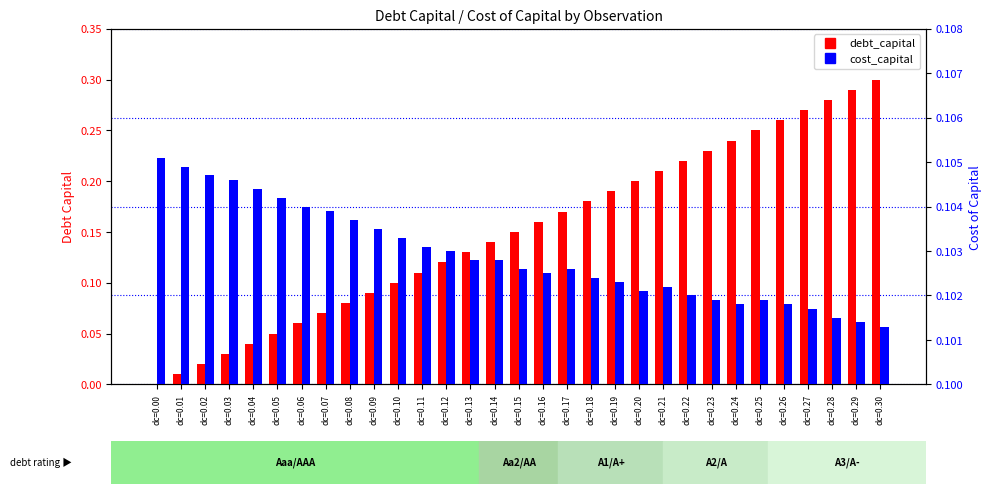

How many bars are there in total?

62